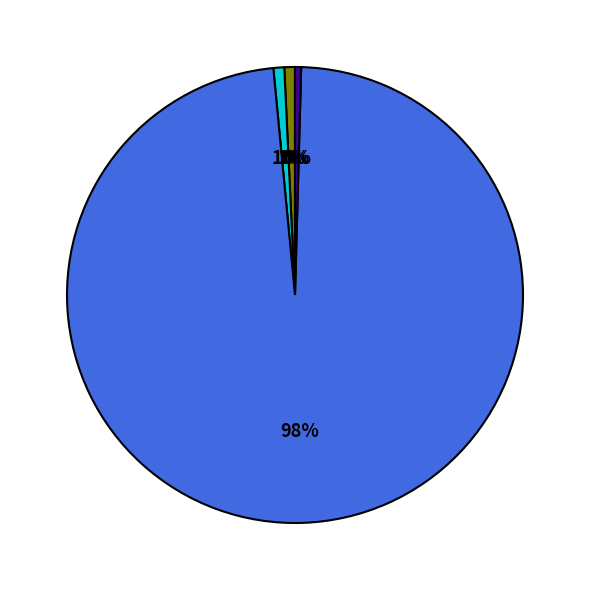

Is there any slice that represents more than half of the pie?

Yes